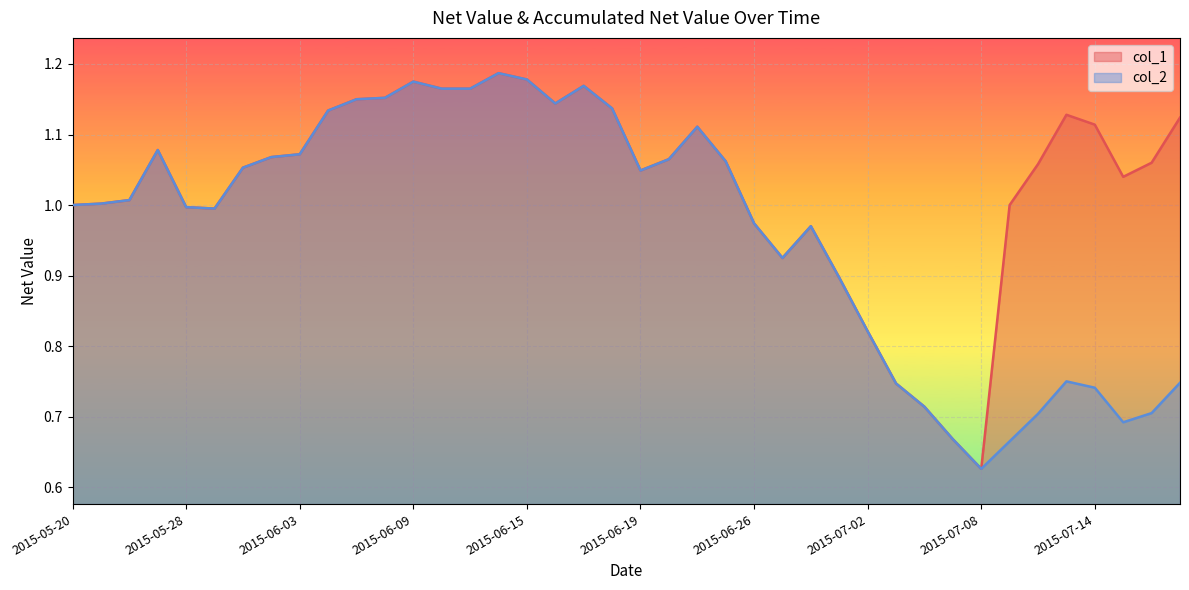

What are all the series names shown in the legend?

col_1, col_2